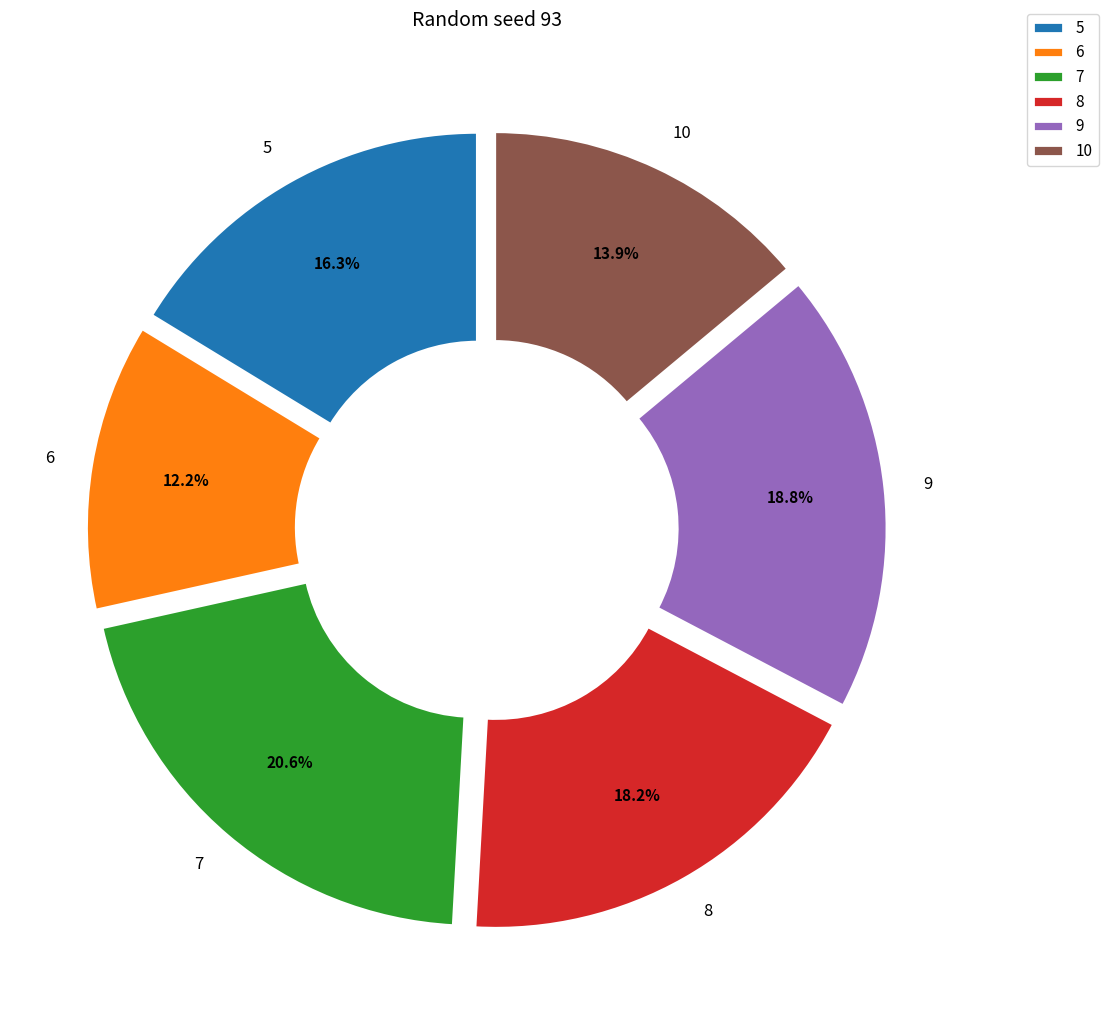

Combined, do 5 and 6 account for over 50%?

No